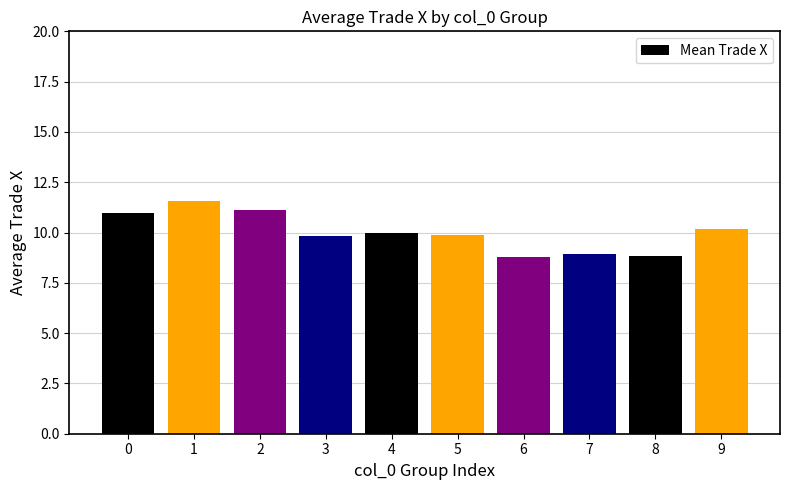

The chart shows a value of 8.8 at 8. True or false?

True